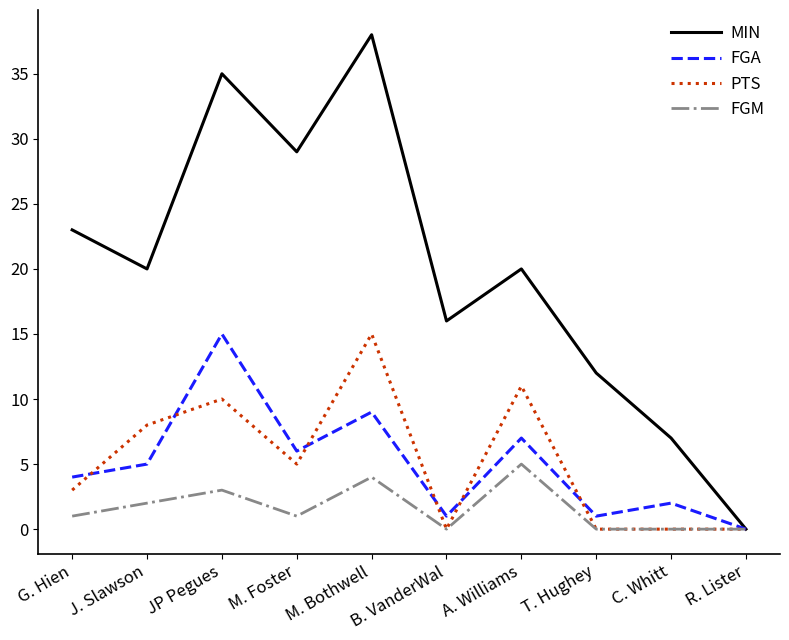

What position from the right is M. Bothwell?

6